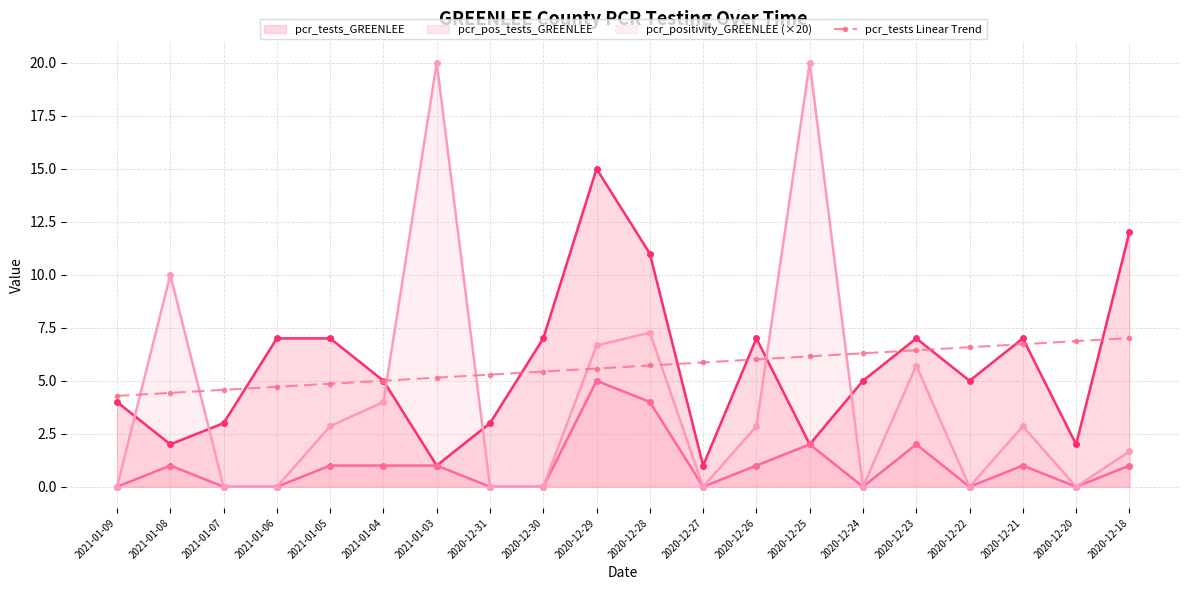

True or false: pcr_positivity_GREENLEE (×20) and pcr_tests_GREENLEE cross at least once.

True